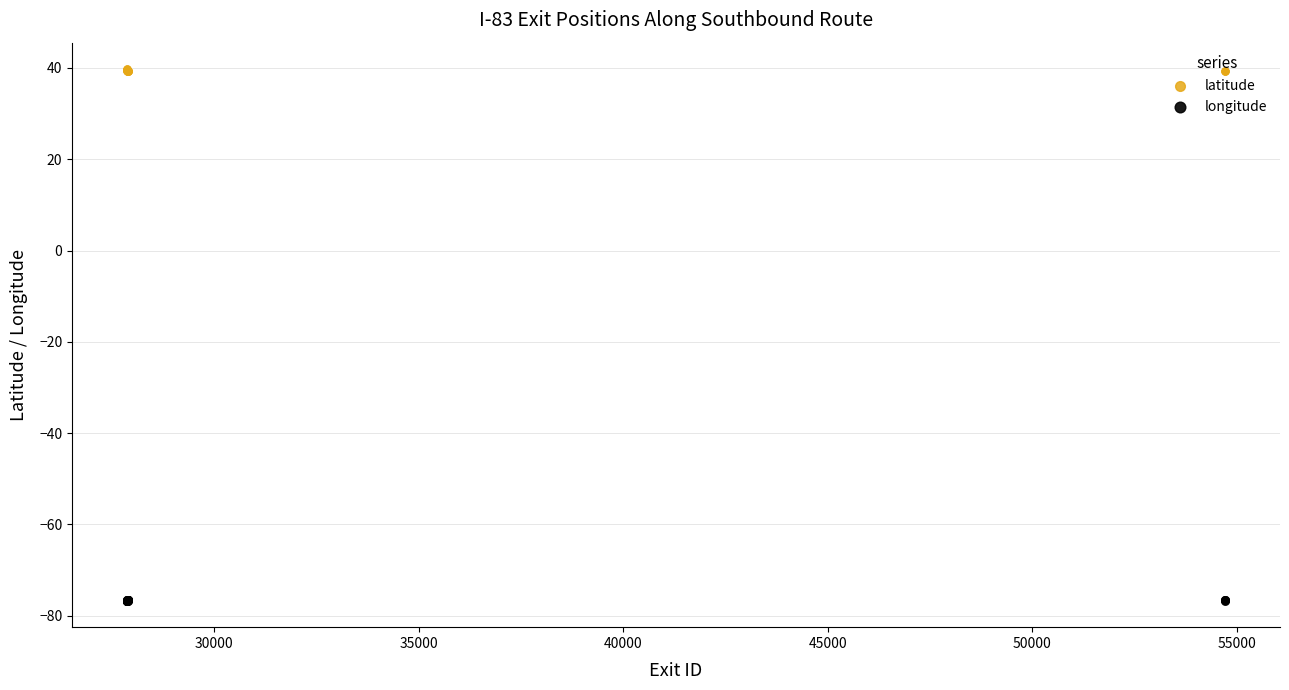

Which series has the largest Y range (max minus min)?

latitude